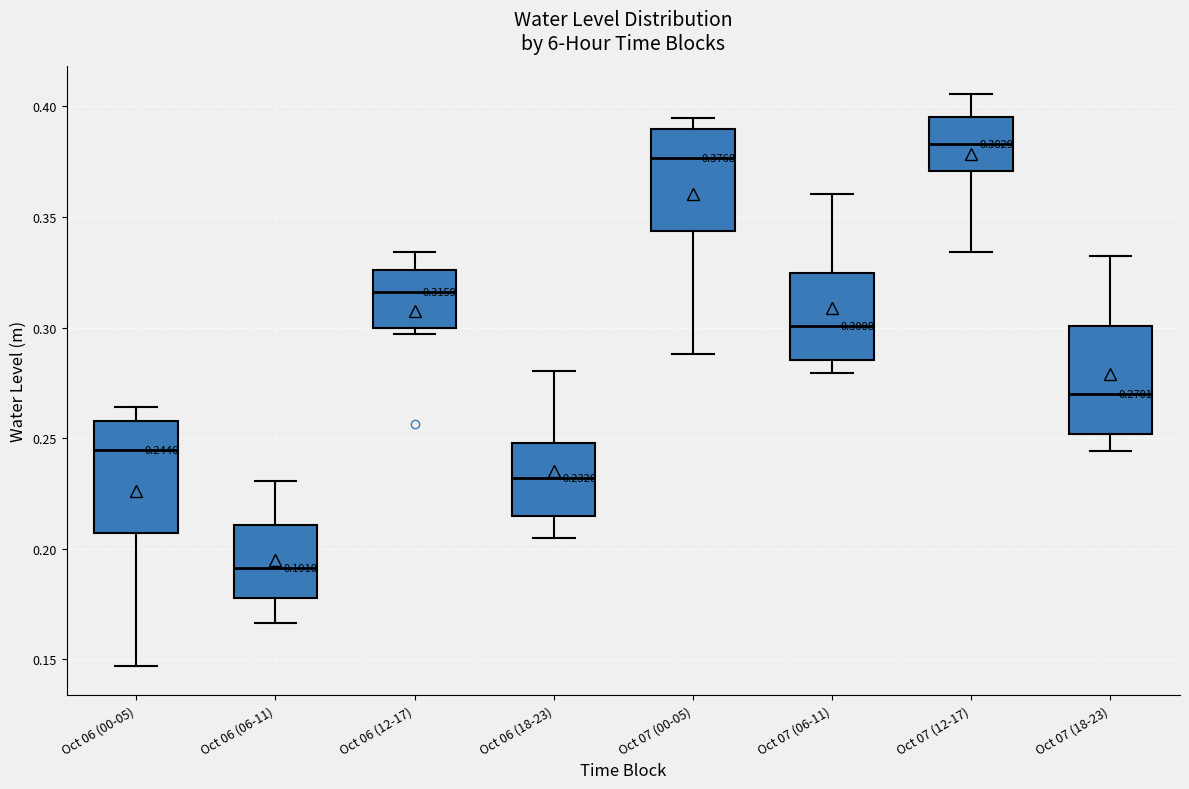

Which box has the highest median line?

Oct 07 (12-17)